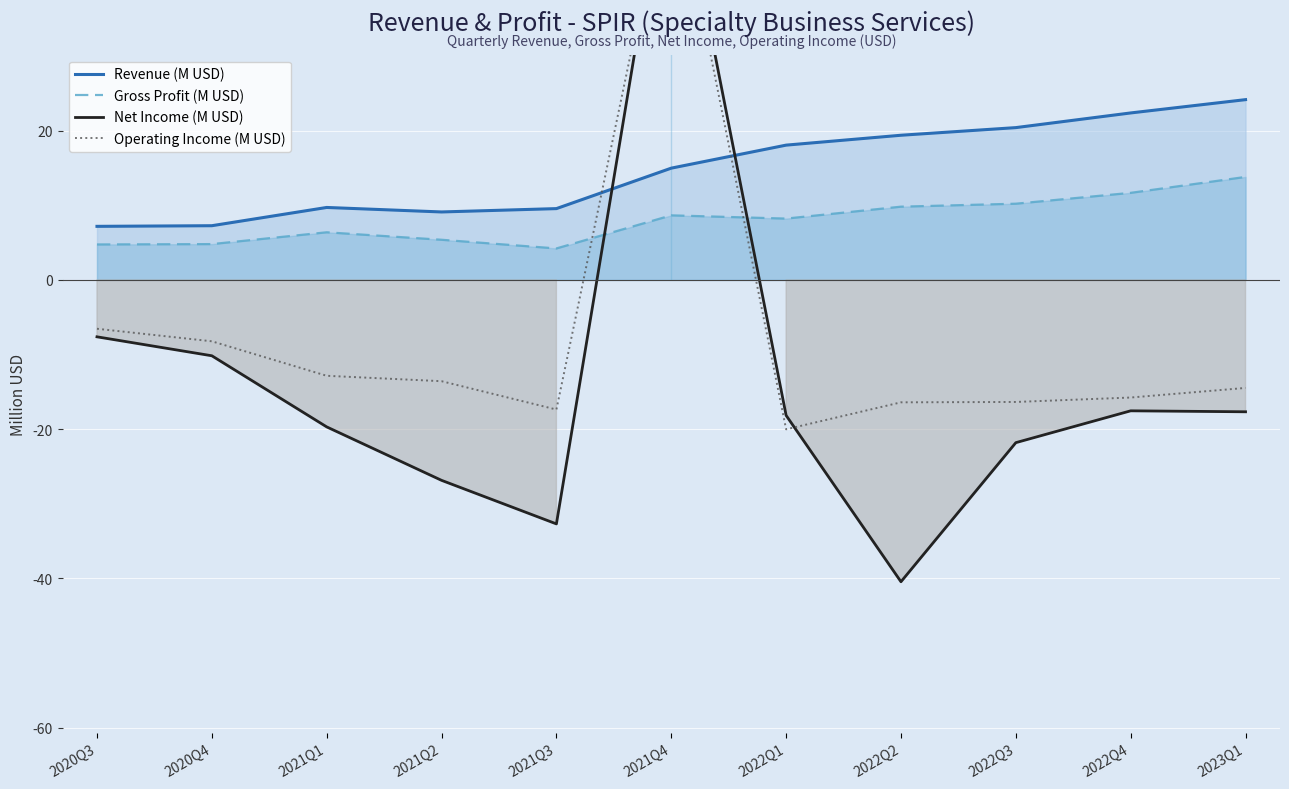

What is the label of the 7th point from the left?

2022Q1